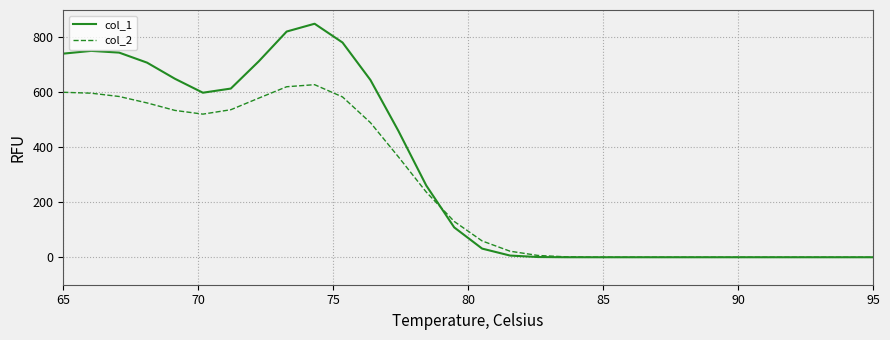

Which series has the largest total across all categories?

col_1